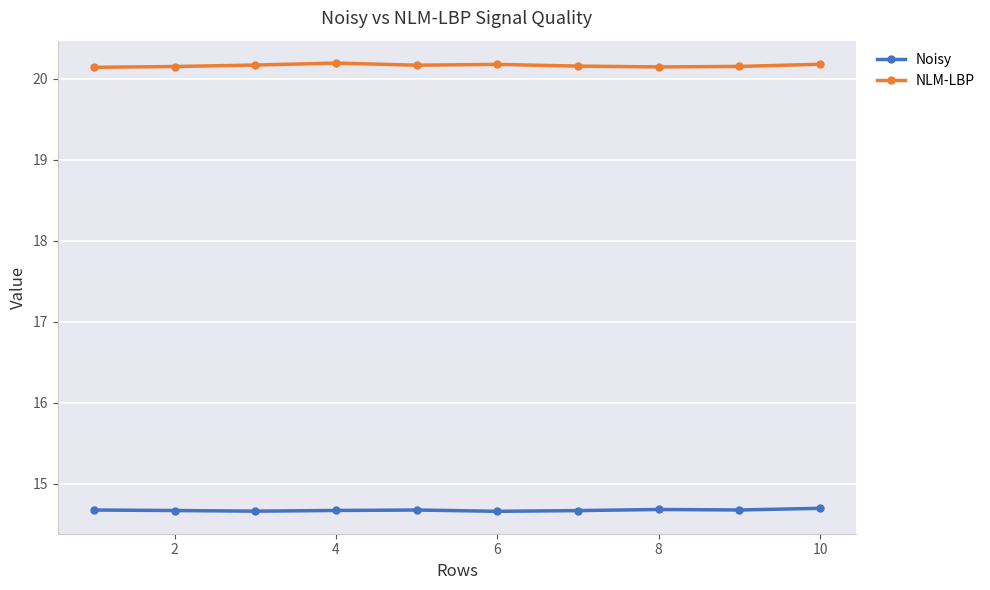

What is the minimum value shown in the chart?

14.7